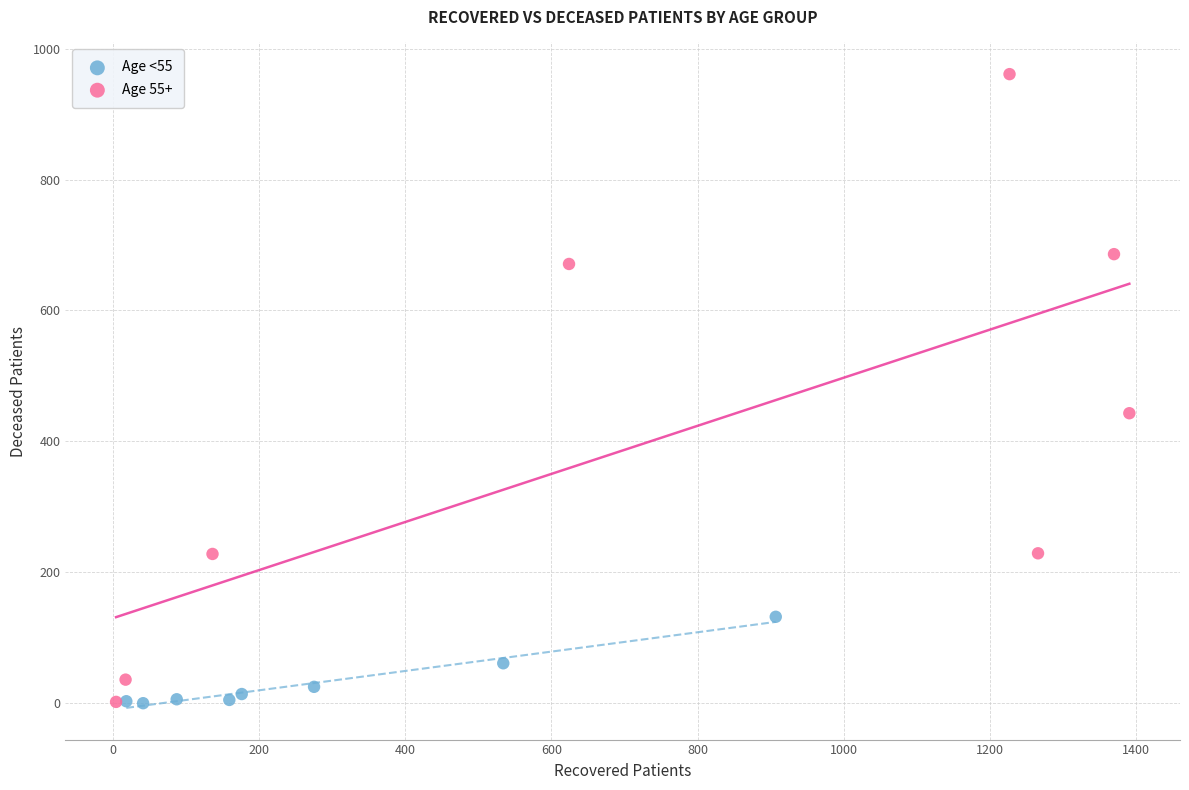

Which series has the widest spread of Y values?

Age 55+